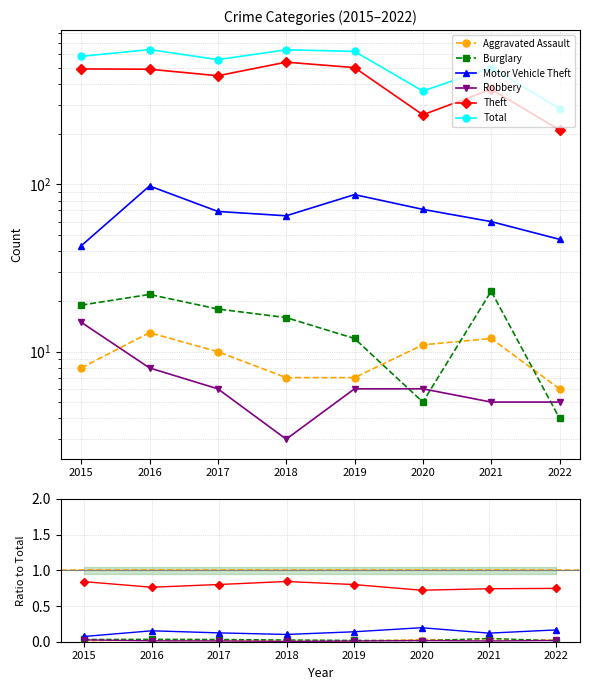

Where is the first local minimum for Theft?

2017